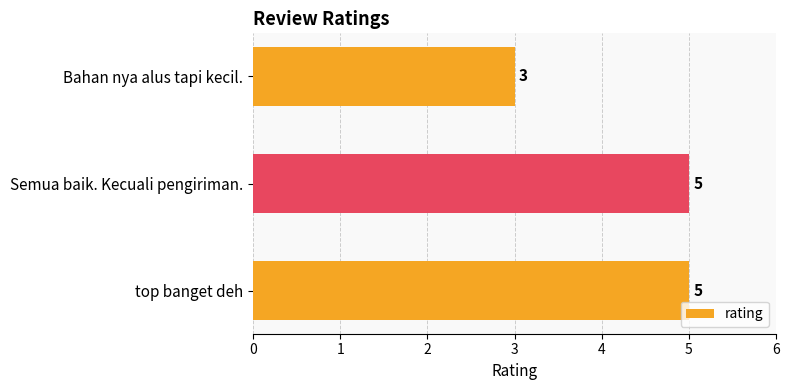

Approximately how many times larger is the value at Bahan nya alus tapi kecil. compared to Semua baik. Kecuali pengiriman.?

0.6